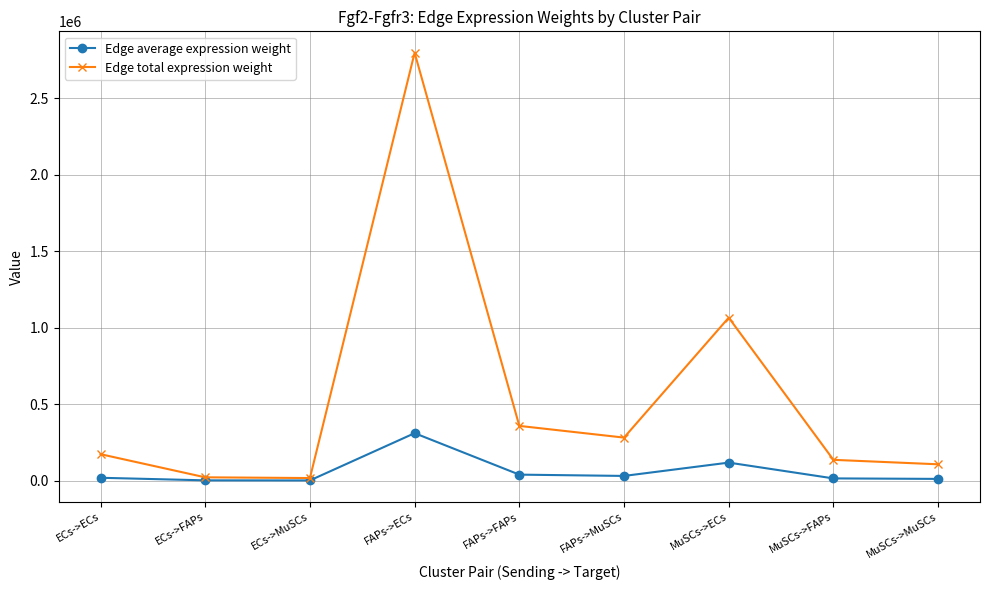

Is this an area chart (filled region under the line)?

No